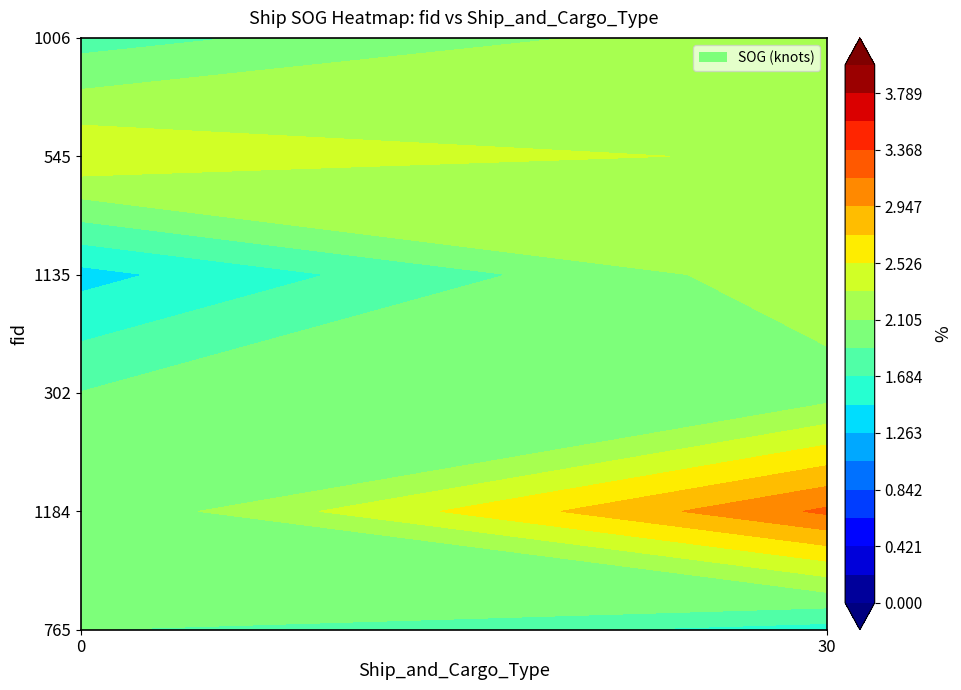

At how many categories does at least one series exceed 2?

2